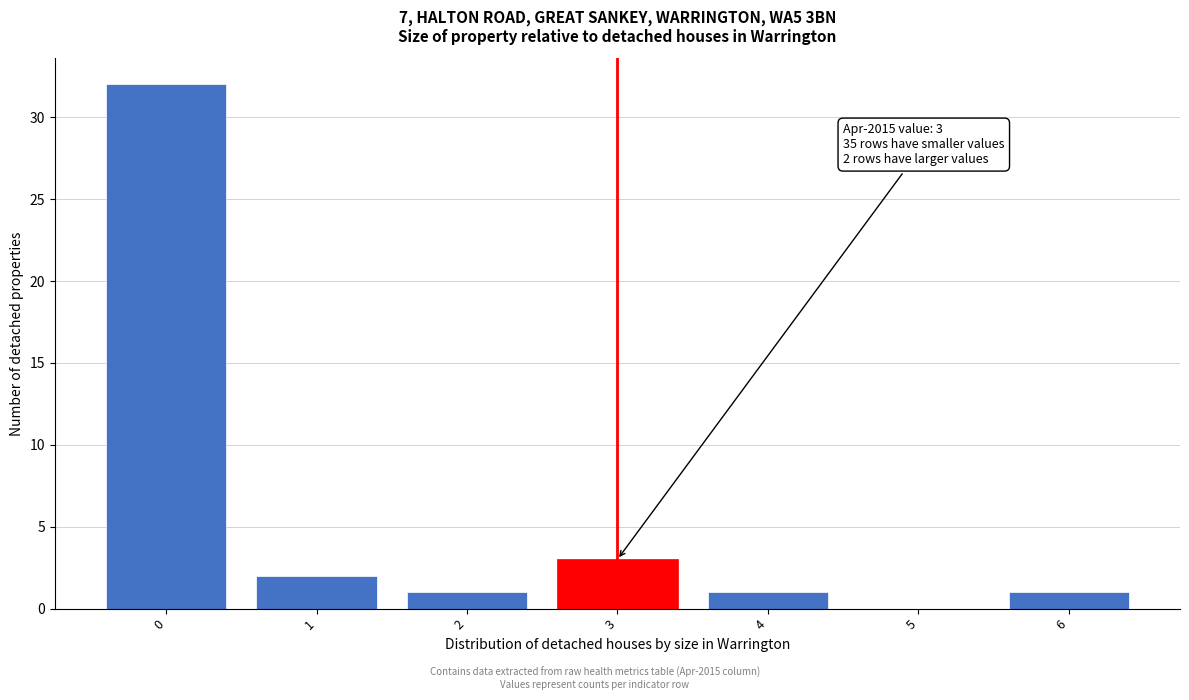

Where is the data nearest to the value 16?

3